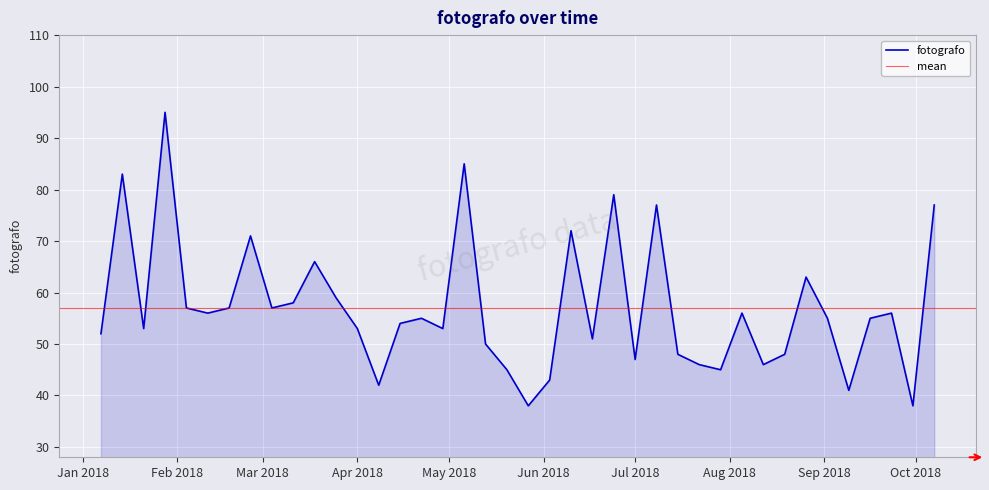

What position from the right is 2018-09-09?

5